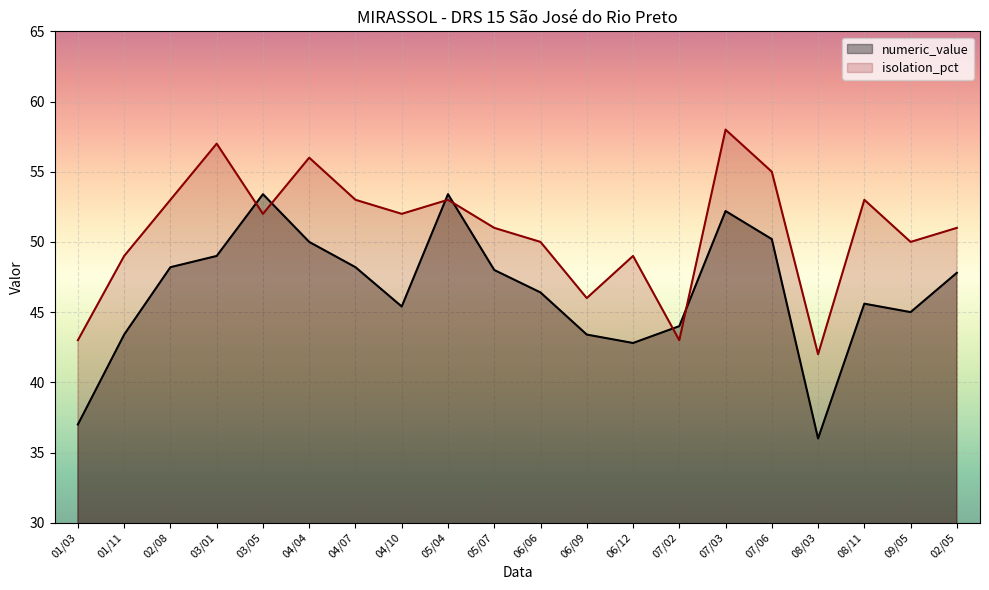

Which series changed the most between 08/03 and 02/05?

numeric_value